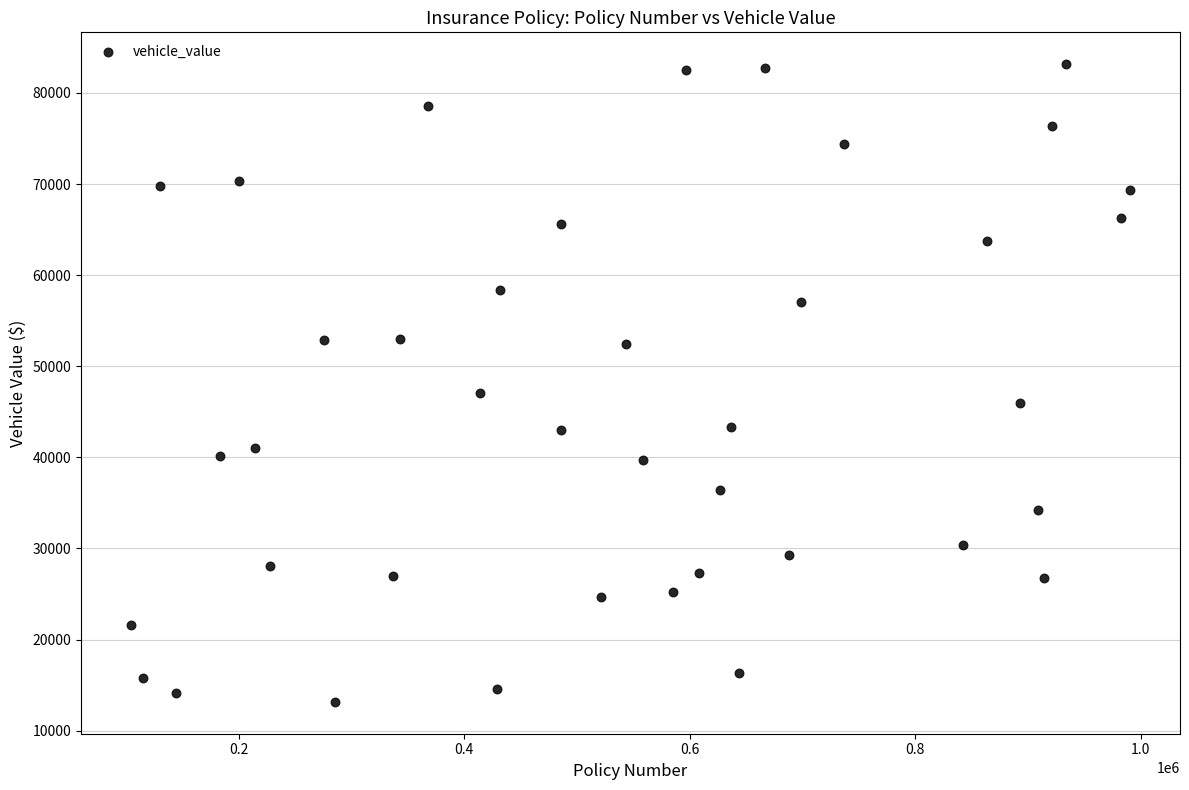

What Y value in the scatter plot is closest to 48159?

47042.0